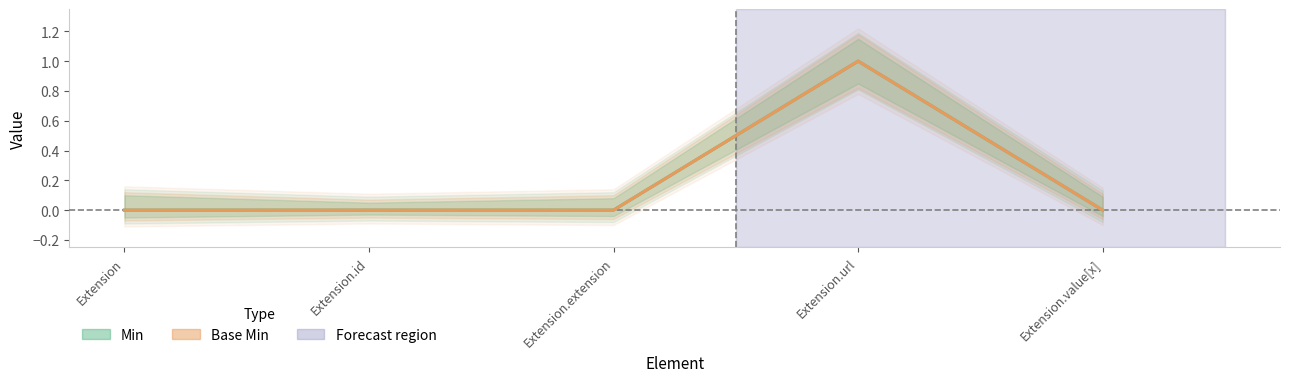

How many lines are shown in the chart?

2